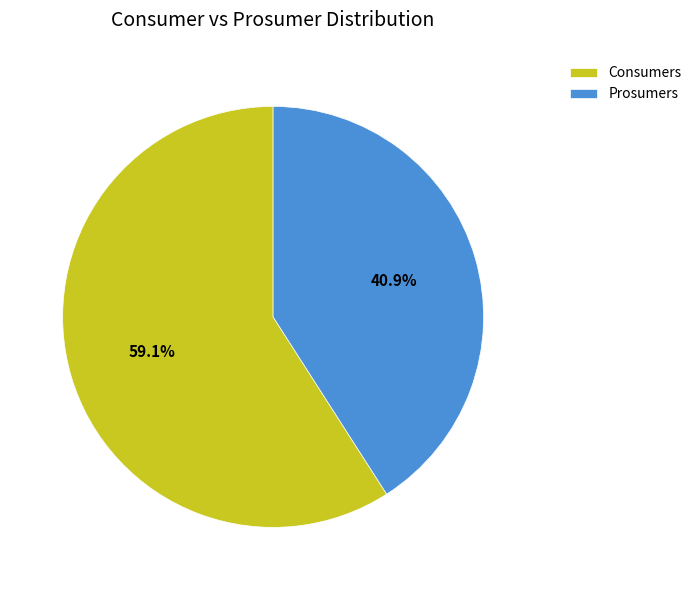

Which slice is the smallest?

Prosumers